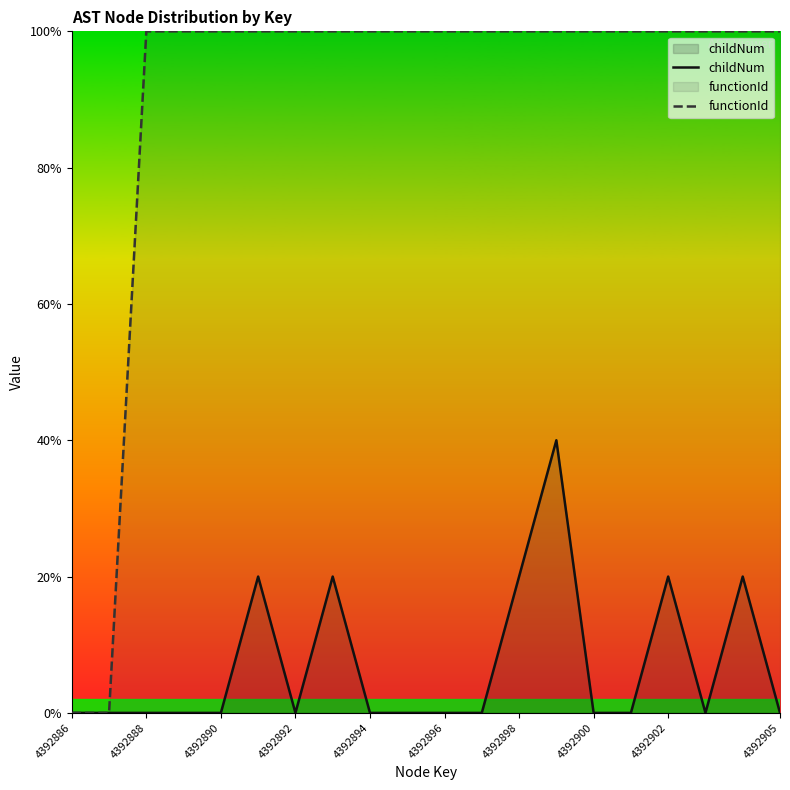

Rank the series by their maximum value, from lowest to highest.

childNum, functionId